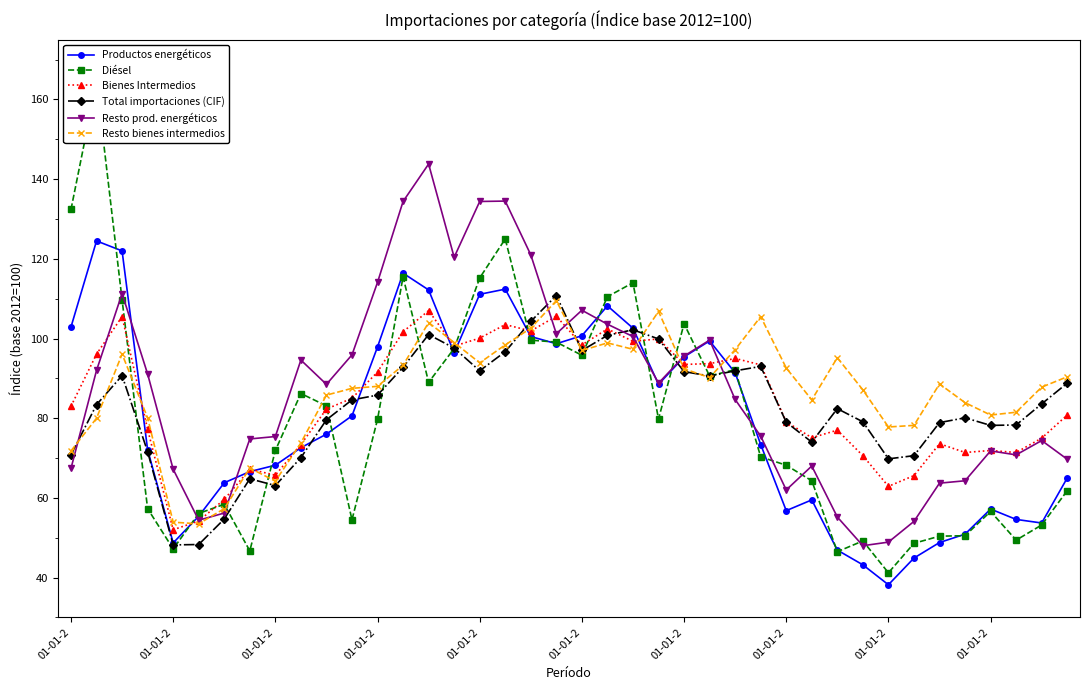

Where is Diésel nearest to the value 102?

01-01-2